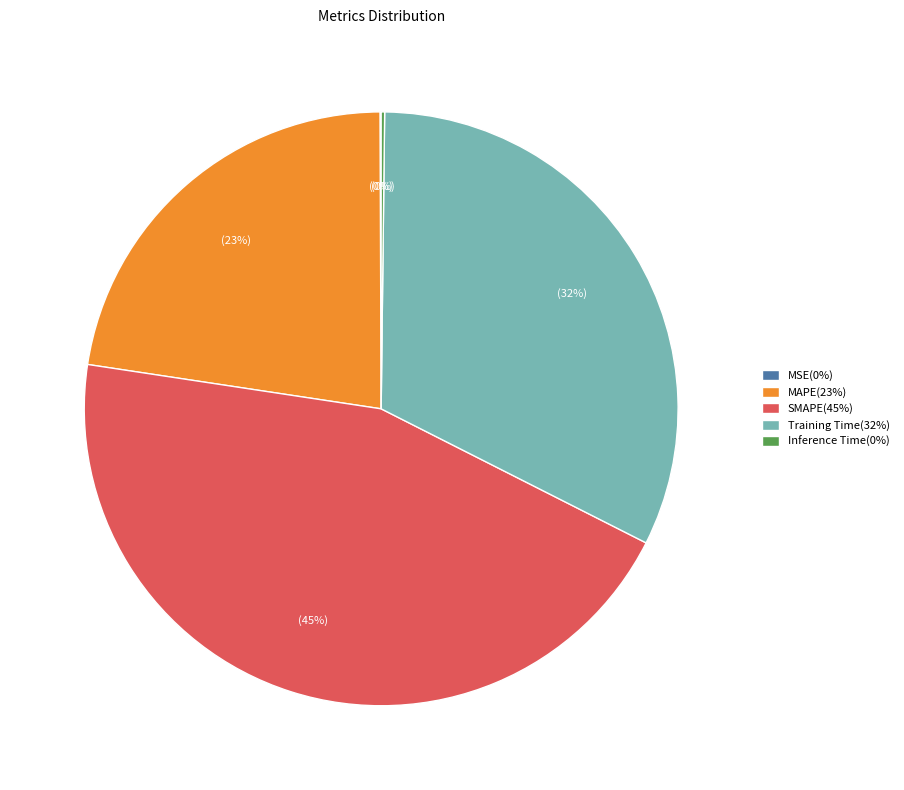

The MAPE slice represents 36% of the pie. True or false?

False